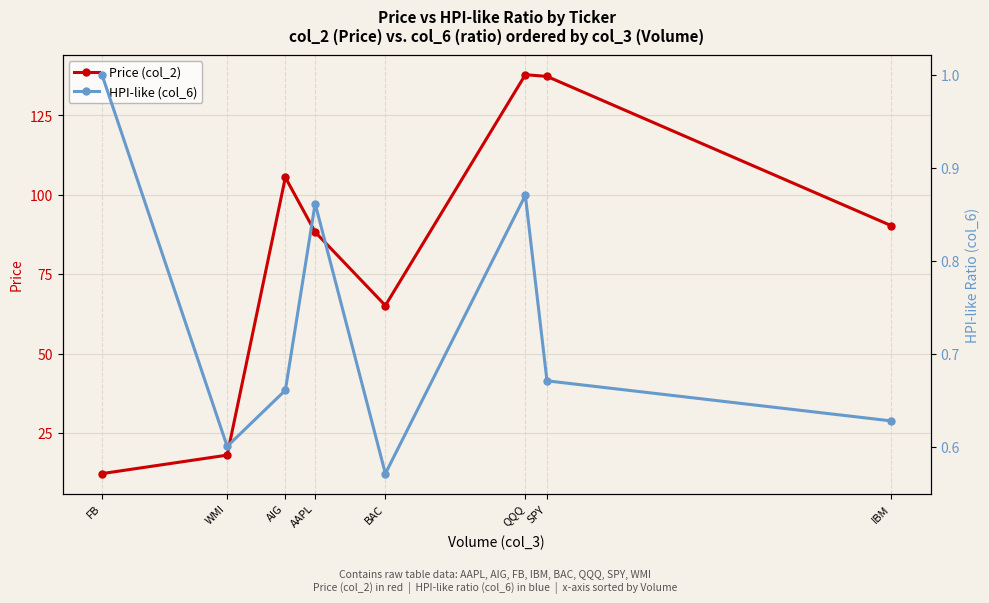

Is it true that Price (col_2) equals 120.9 at AAPL?

False